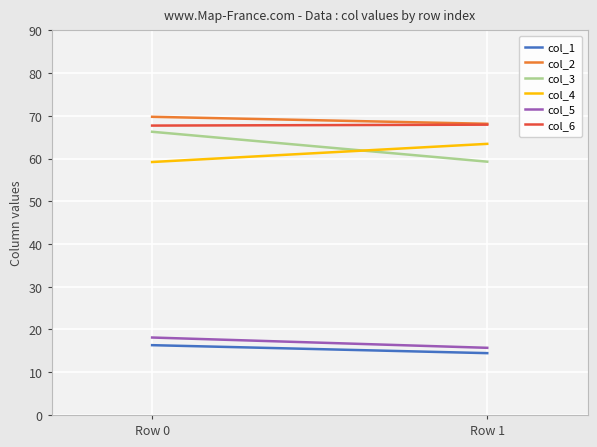

What is the maximum value for col_3?

66.3